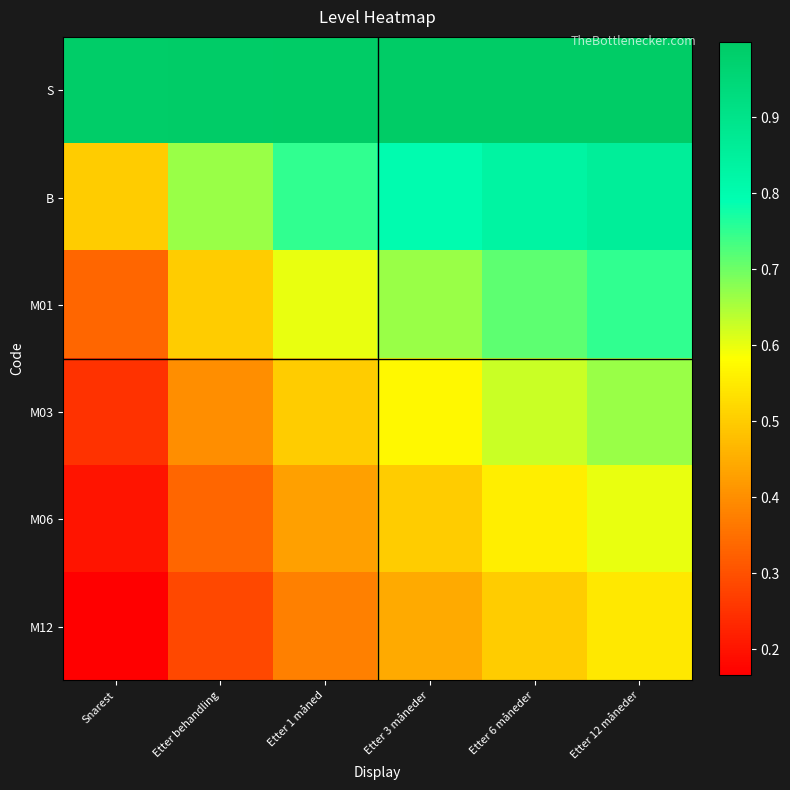

What is the total value across all series at Etter 1 måned?

3.7